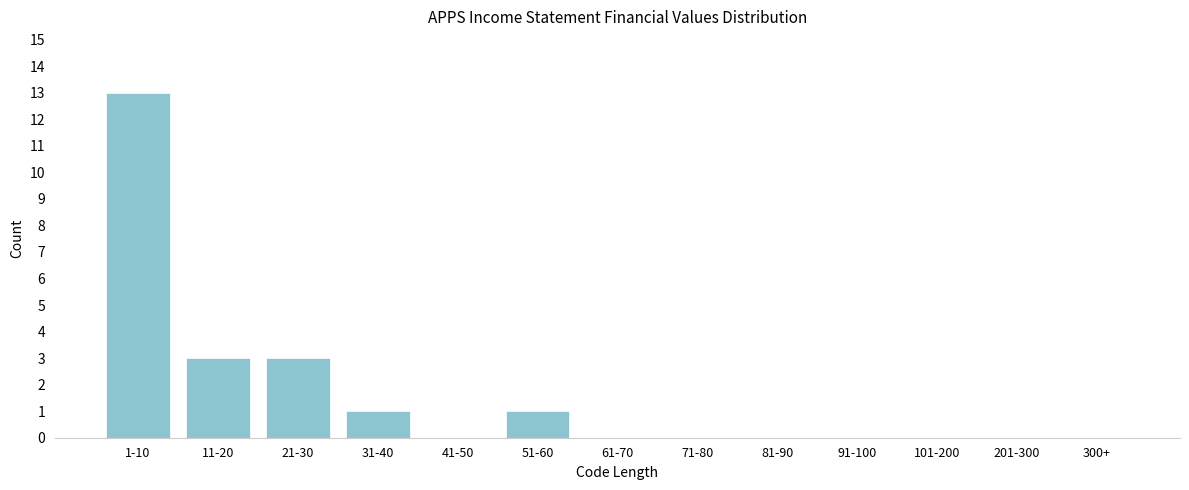

Reading left to right, what are all the values shown in this chart?

1-10=13	11-20=3	21-30=3	31-40=1	41-50=0	51-60=1	61-70=0	71-80=0	81-90=0	91-100=0	101-200=0	201-300=0	300+=0